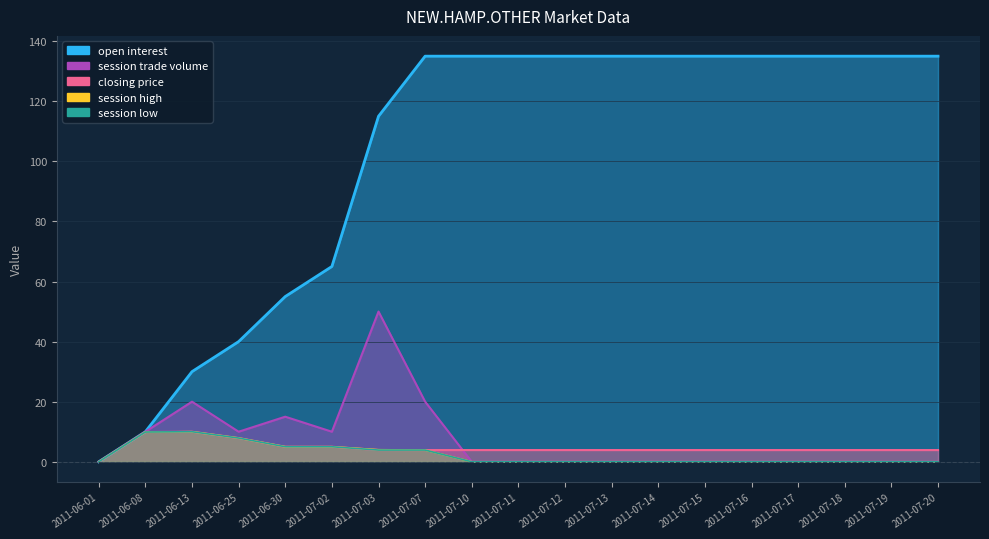

True or false: closing price and session trade volume cross at least once.

True